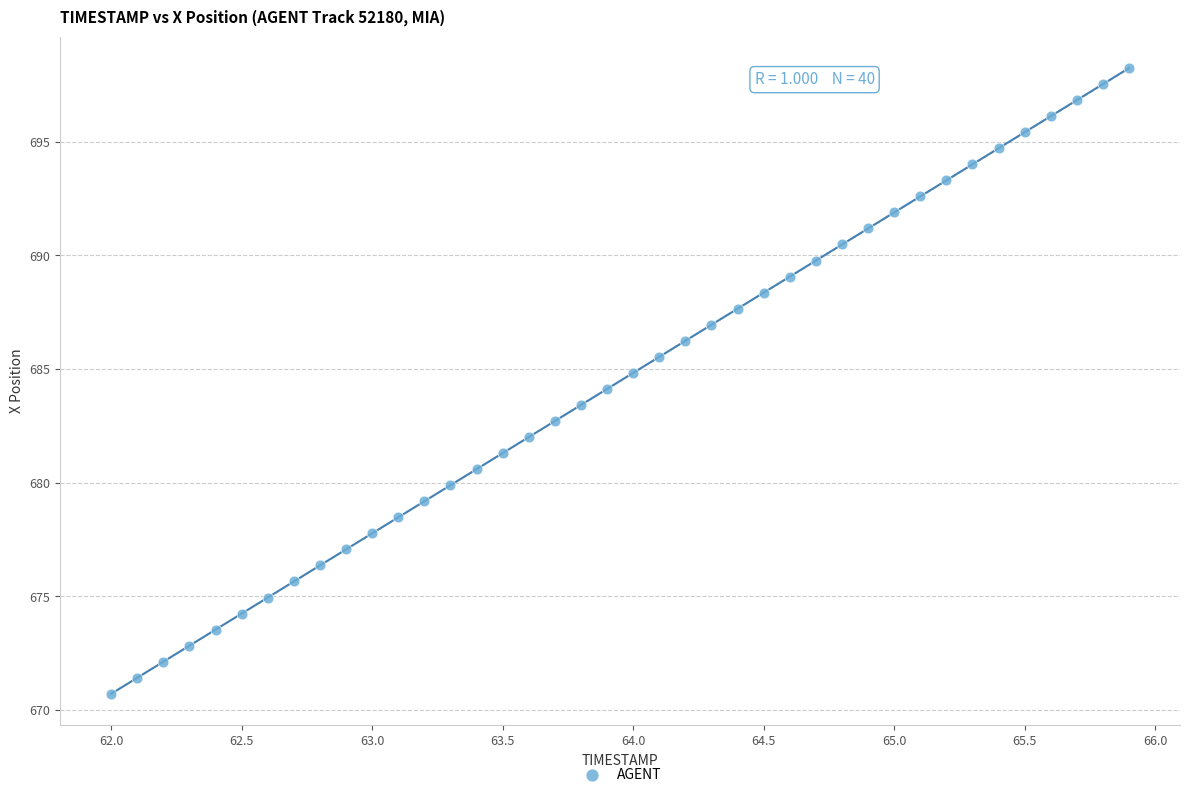

What is the range of Y values (max minus min)?

27.5